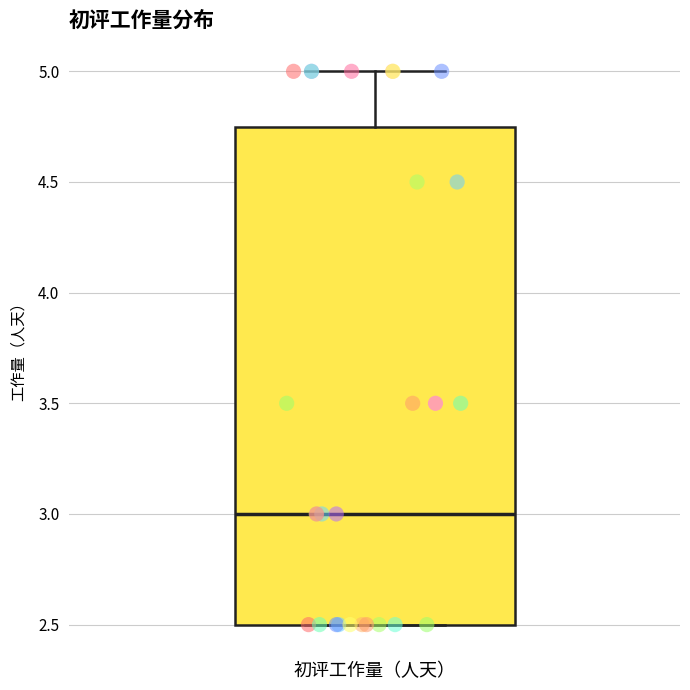

Read this box plot against the y-axis: the position of the median line, the range covered by the box, and the ends of both whiskers. The values are not printed on the chart, so give them approximately, as read against the axis.

median 3.00, box 2.50 to 4.75, whiskers 2.50 to 5.00